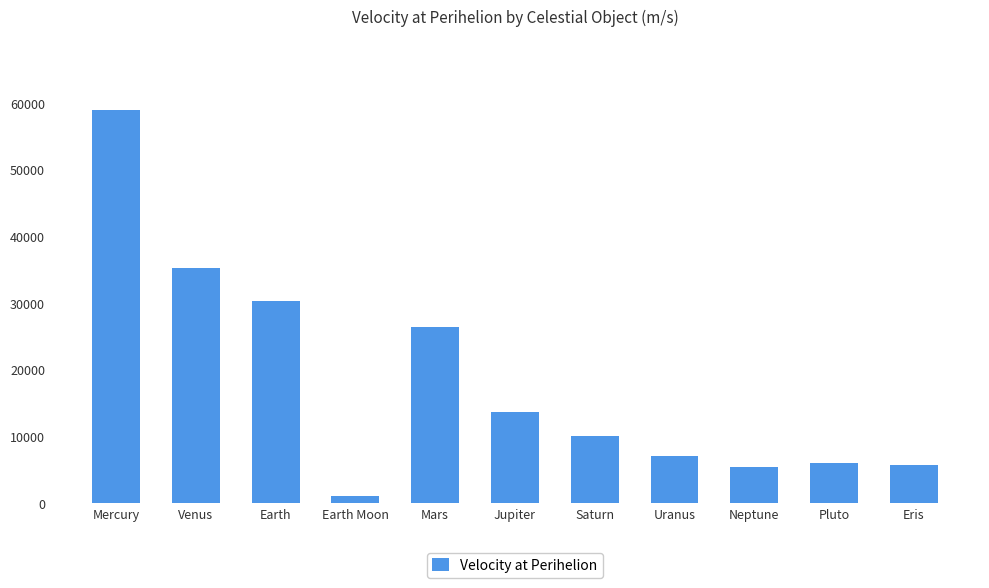

At which label does the data first exceed 10185?

Mercury